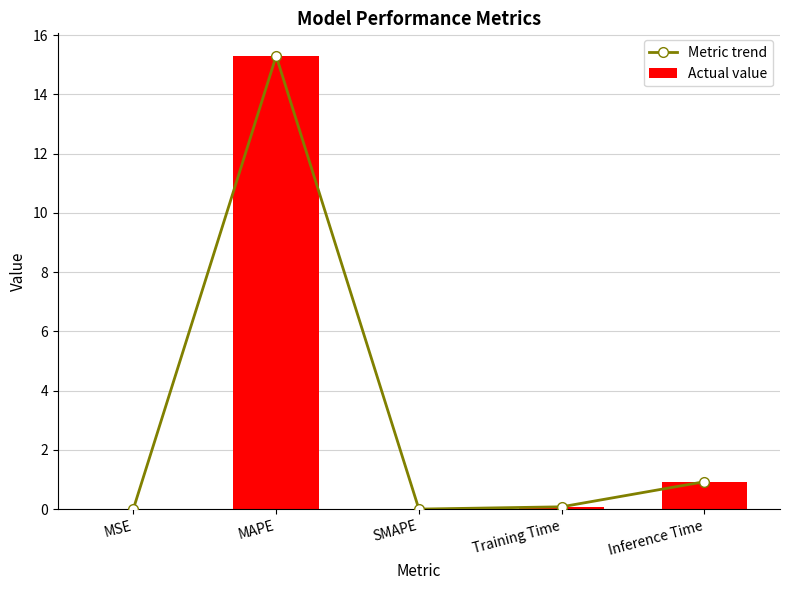

Reading left to right, transcribe all the data shown in this chart.

Metric trend: MSE=0.0	MAPE=15.3	SMAPE=0.0	Training Time=0.1	Inference Time=0.9
Actual value: MSE=0.0	MAPE=15.3	SMAPE=0.0	Training Time=0.1	Inference Time=0.9